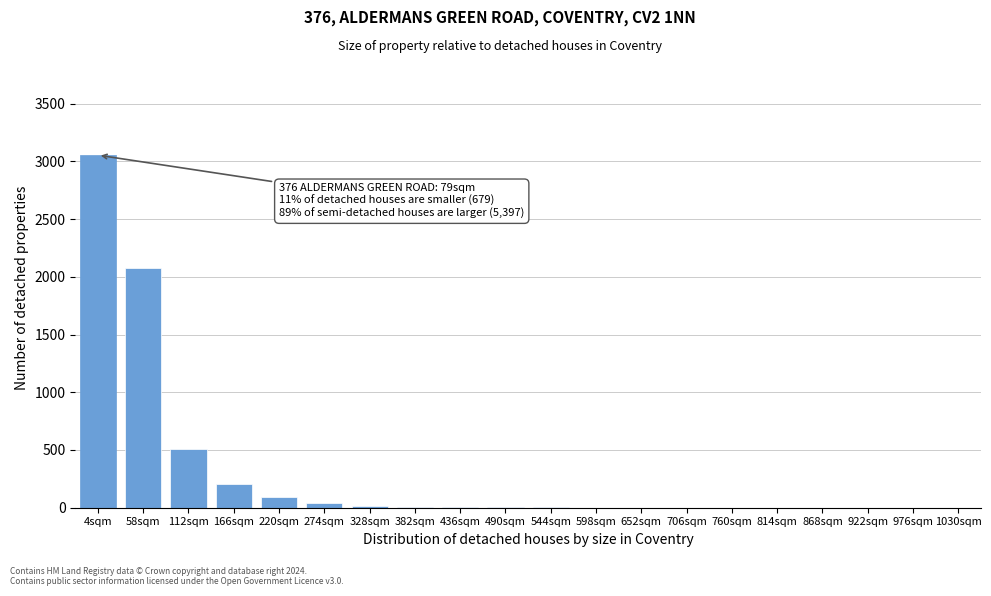

Is it true that the value at 58sqm is 2076?

True